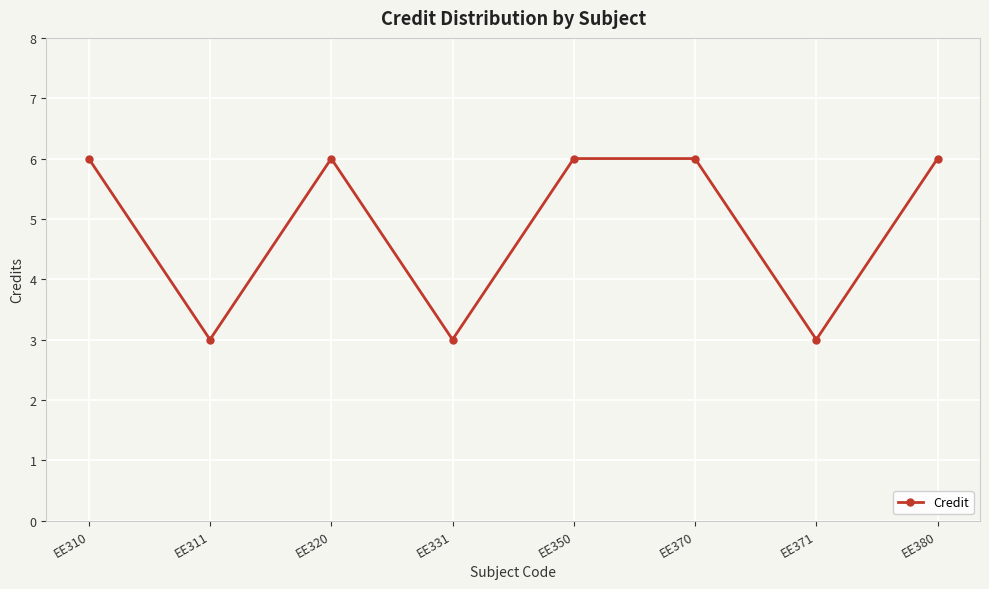

How many points are lower than both their immediate neighbors (excluding endpoints)?

3